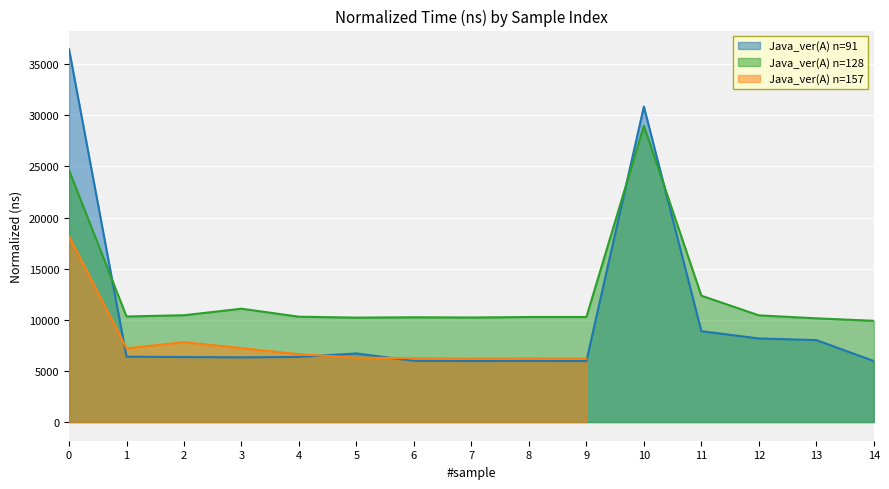

At how many categories does at least one series exceed 13525?

2